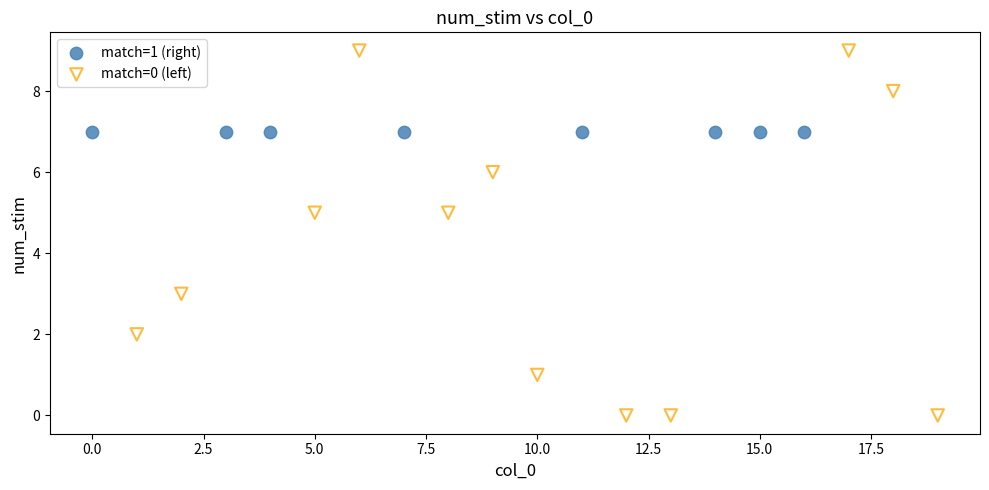

Which series contains the highest Y value?

match=0 (left)